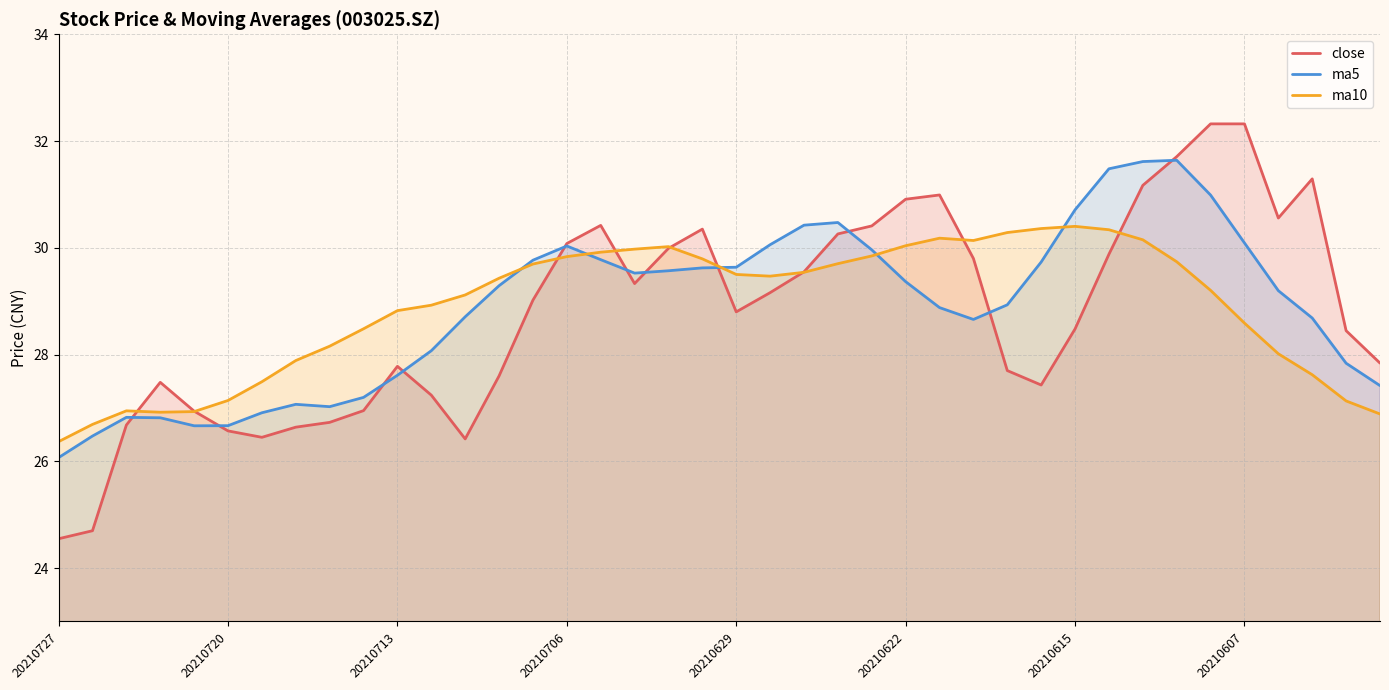

Is it true that ma10 equals 27.1 at 38?

True